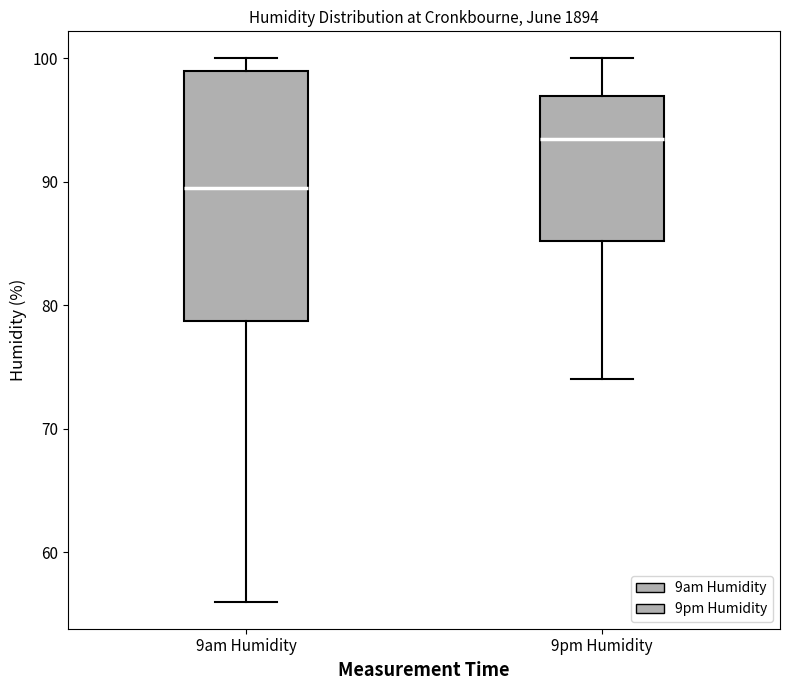

Reading left to right, read every box against the y-axis: the position of its median line, the range the box covers, and the ends of its whiskers. The values are not printed on the chart, so give them approximately, as read against the axis.

9am Humidity: median 90, box 79 to 99, whiskers 56 to 100
9pm Humidity: median 94, box 85 to 97, whiskers 74 to 100